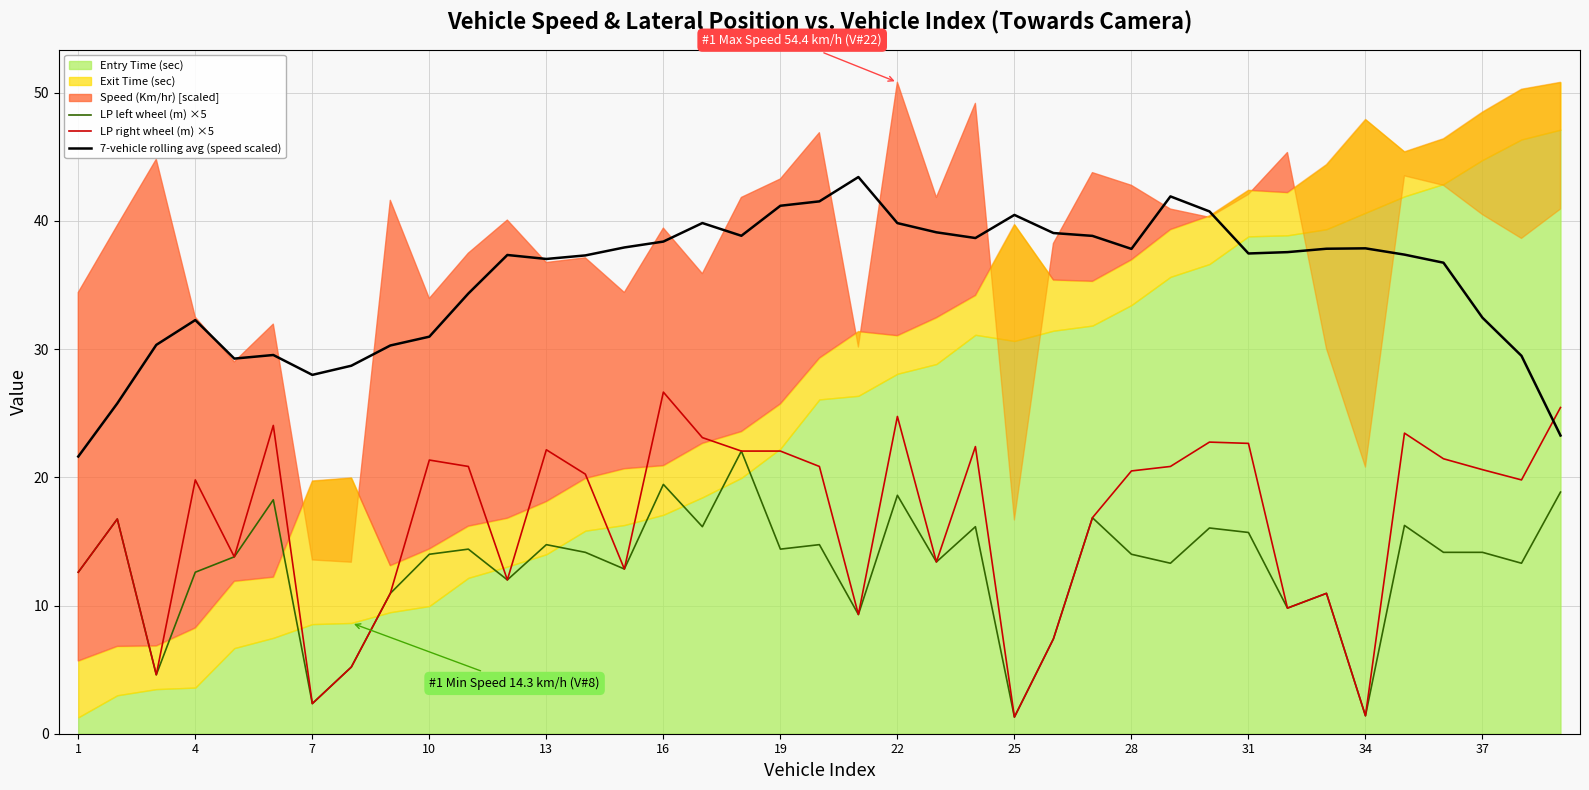

True or false: 7-vehicle rolling avg (speed scaled) and LP right wheel (m) ×5 cross at least once.

True